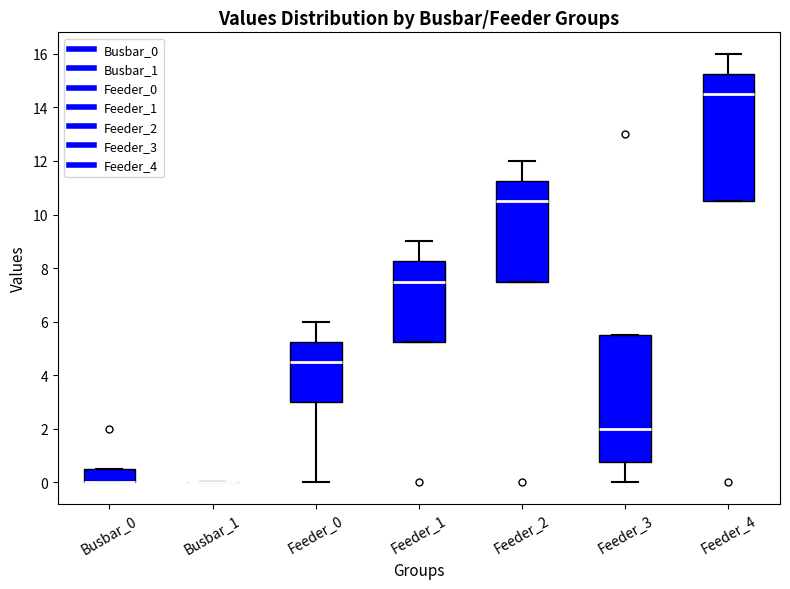

Reading left to right, read every box against the y-axis: the position of its median line, the range the box covers, and the ends of its whiskers. The values are not printed on the chart, so give them approximately, as read against the axis.

Busbar_0: median 0.0 (drawn on the box's lower edge), box 0.0 to 0.6, whiskers 0.0 to 0.6
Busbar_1: box collapsed to a line at 0.0, whiskers 0.0 to 0.0
Feeder_0: median 4.6, box 3.0 to 5.2, whiskers 0.0 to 6.0
Feeder_1: median 7.6, box 5.2 to 8.2, whiskers 5.2 to 9.0
Feeder_2: median 10.6, box 7.6 to 11.2, whiskers 7.6 to 12.0
Feeder_3: median 2.0, box 0.8 to 5.6, whiskers 0.0 to 5.6
Feeder_4: median 14.6, box 10.6 to 15.2, whiskers 10.6 to 16.0